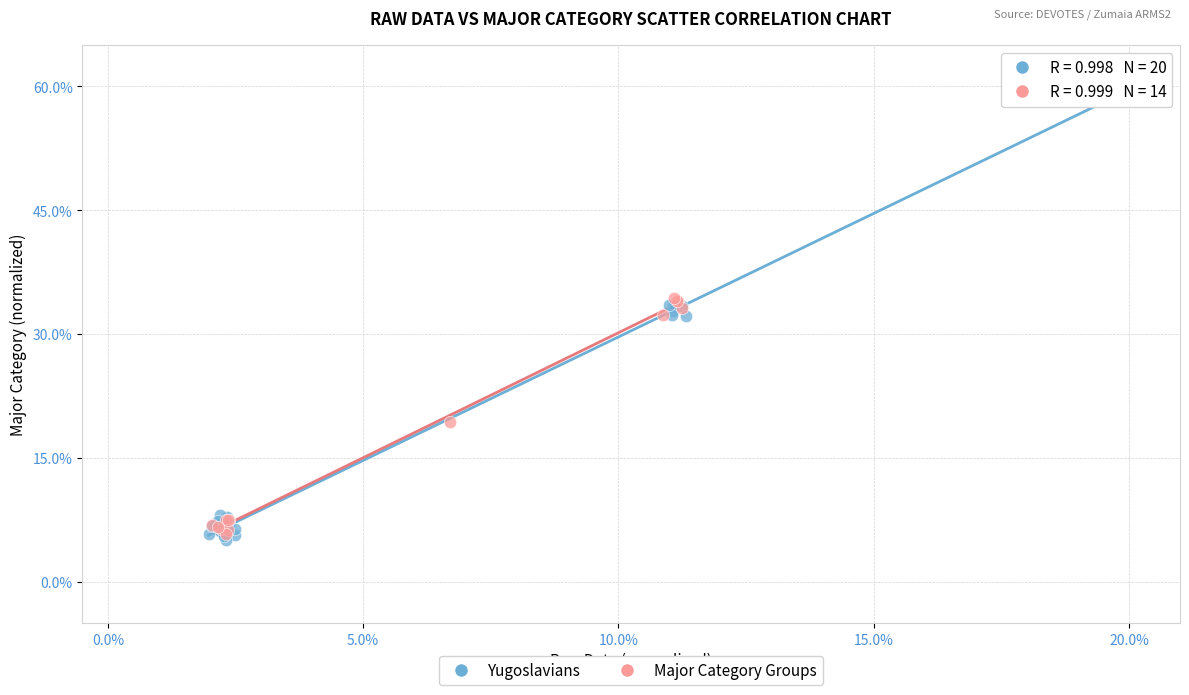

Which series has the largest Y range (max minus min)?

Yugoslavians